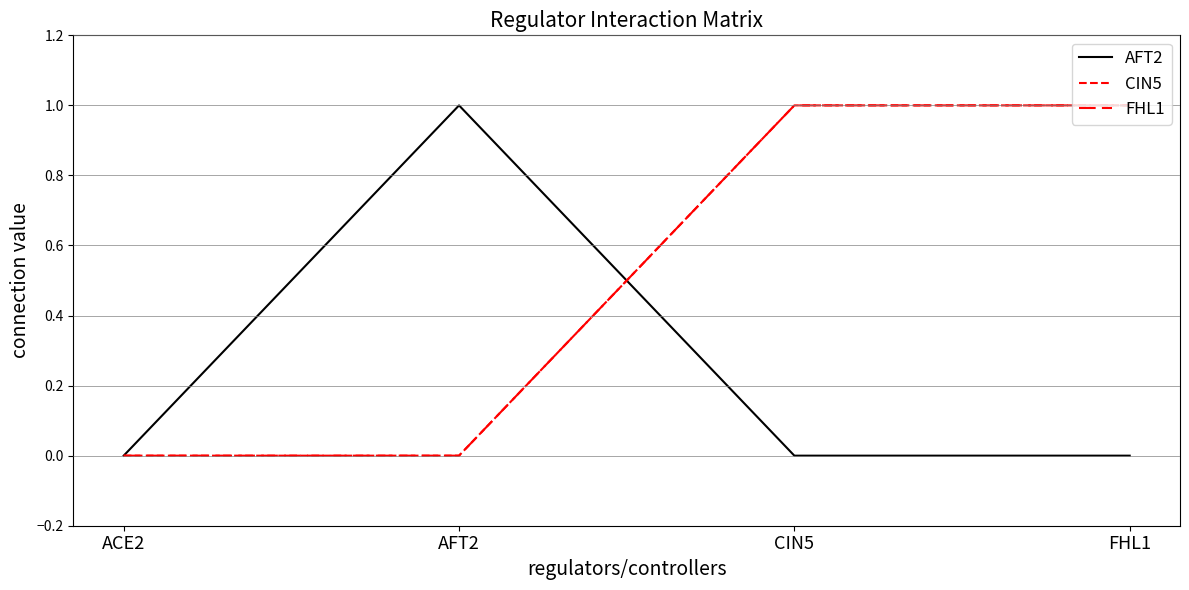

Which category has the lowest value across all series?

ACE2